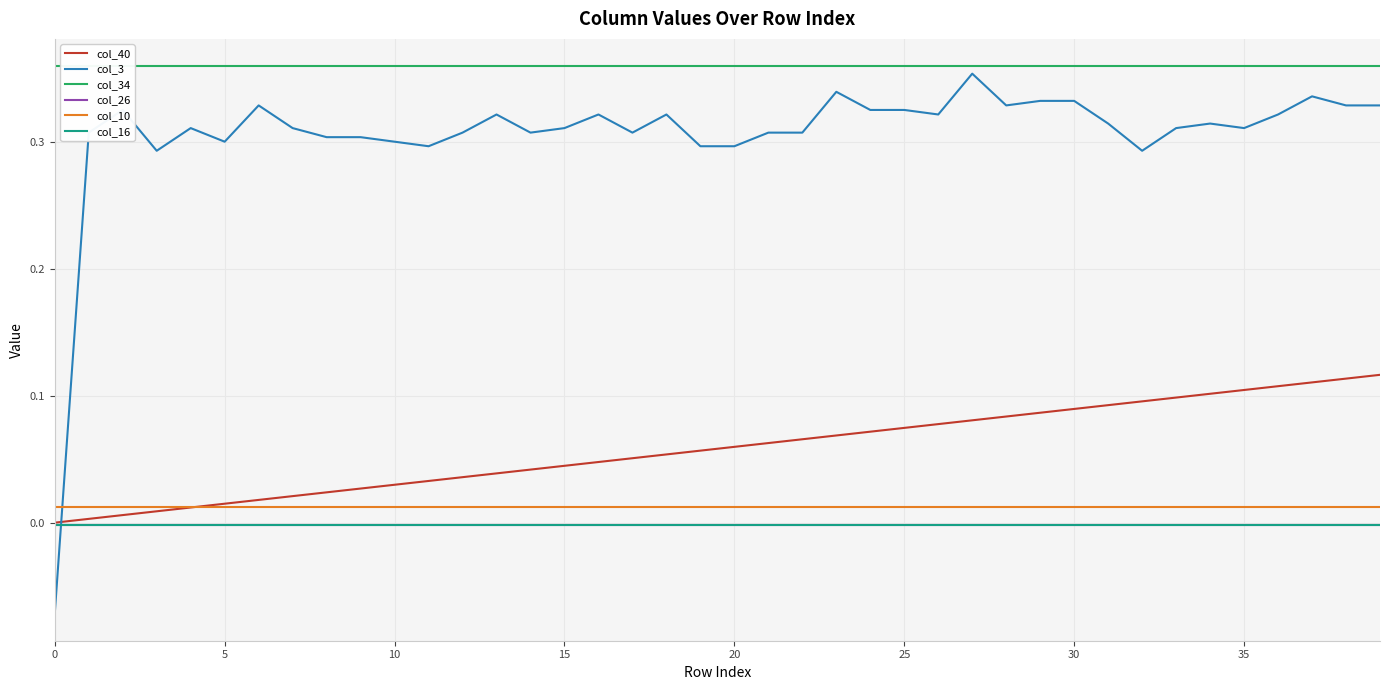

True or false: col_16 has more than 1 interior local peaks.

False